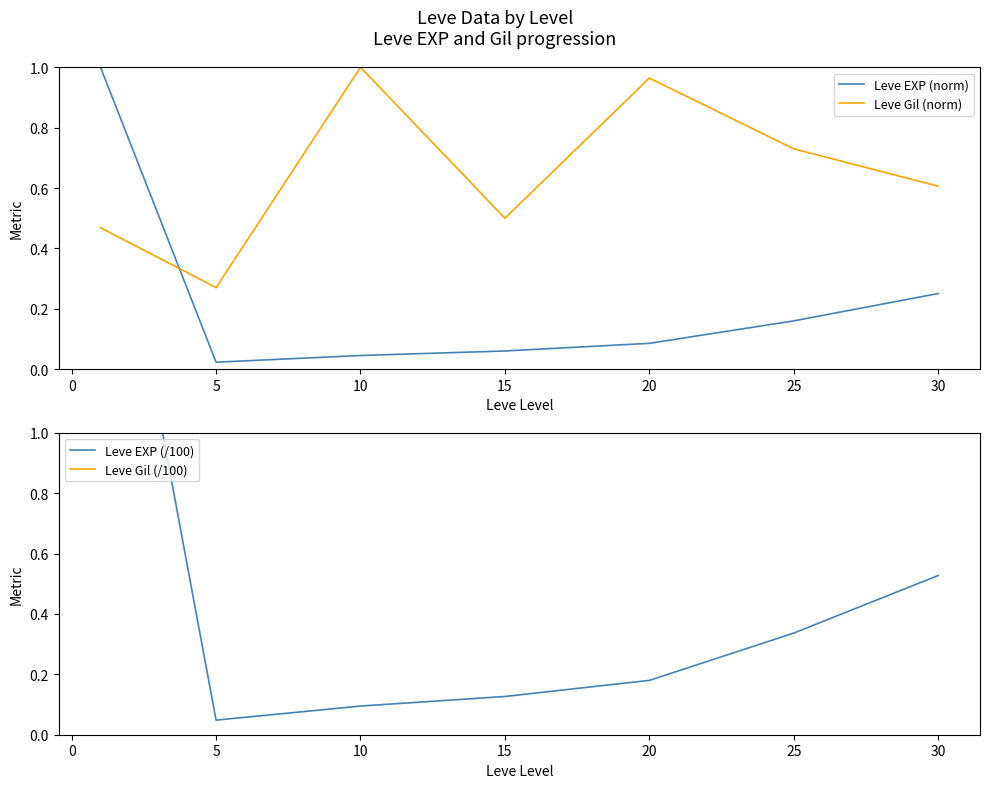

After their last crossing, which series has the higher values: Leve EXP (norm) or Leve Gil (norm)?

Leve Gil (norm)